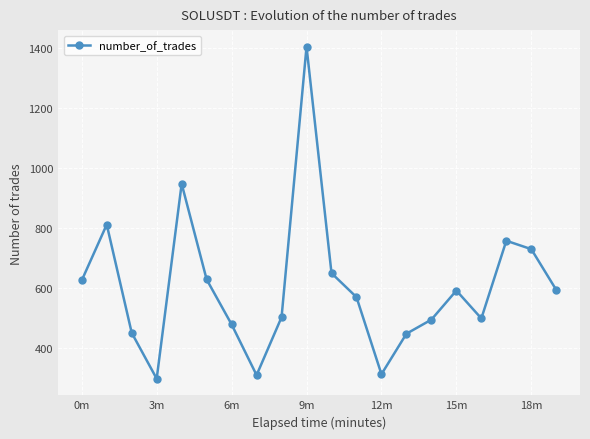

How many points are lower than both their immediate neighbors (excluding endpoints)?

4